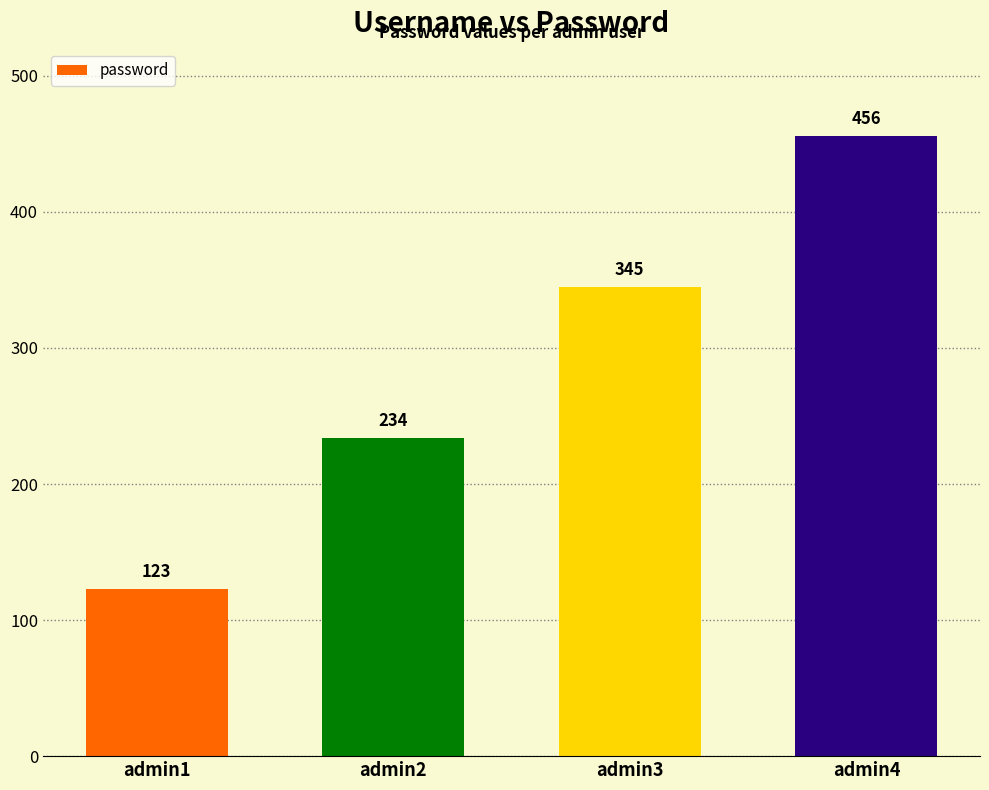

At which category does the chart reach its peak across all series?

admin4